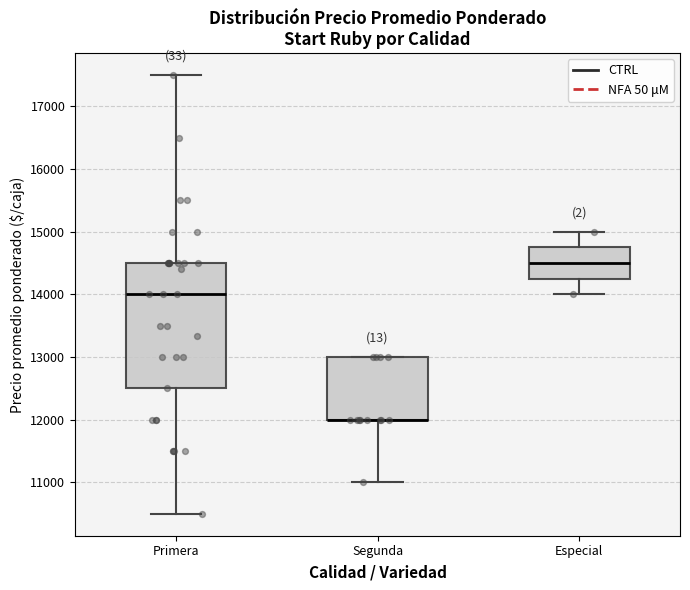

Reading left to right, read every box against the y-axis: the position of its median line, the range the box covers, and the ends of its whiskers. The values are not printed on the chart, so give them approximately, as read against the axis.

Primera: median 14000, box 12500 to 14500, whiskers 10500 to 17500
Segunda: median 12000 (drawn on the box's lower edge), box 12000 to 13000, whiskers 11000 to 13000
Especial: median 14500, box 14300 to 14800, whiskers 14000 to 15000